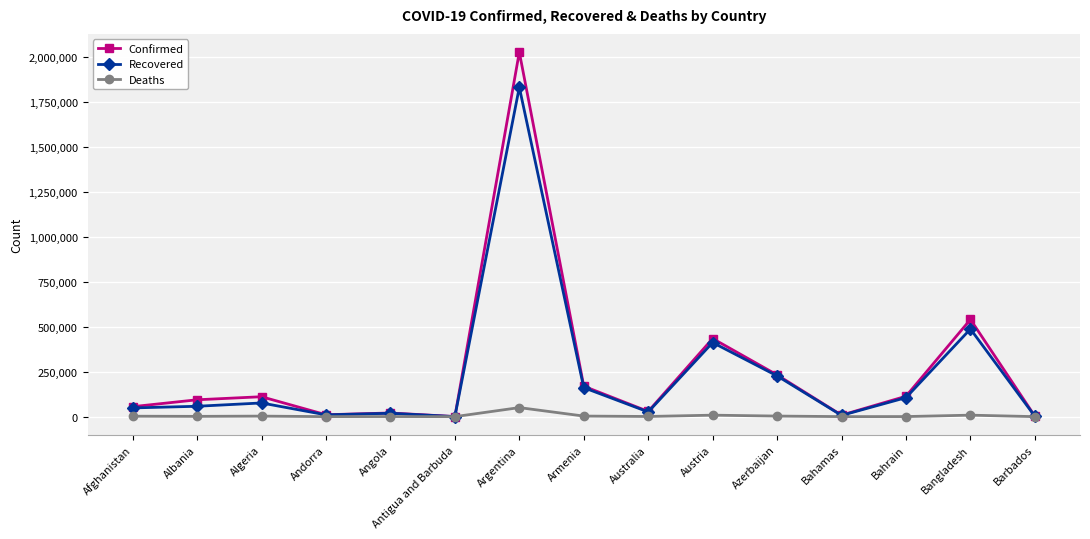

True or false: Recovered has more than 0 points higher than both neighbors.

True